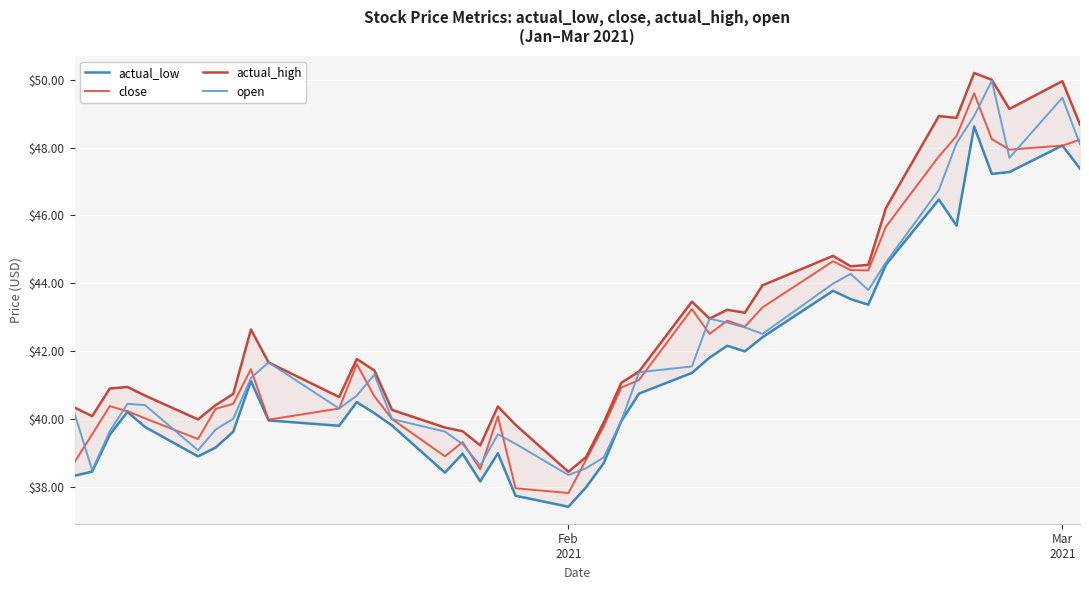

Rank the series by their maximum value, from lowest to highest.

actual_low, close, open, actual_high